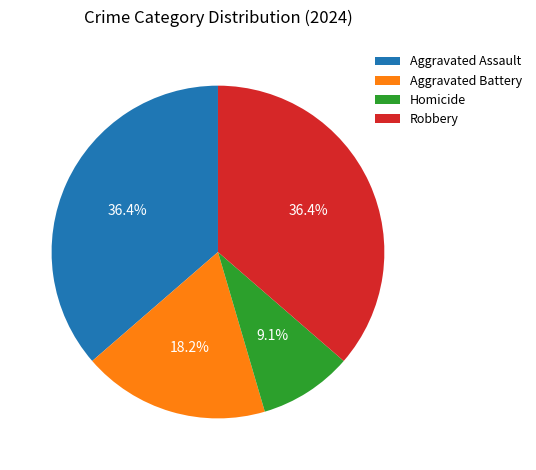

What is the ratio of the value at Robbery to the value at Homicide?

4.0